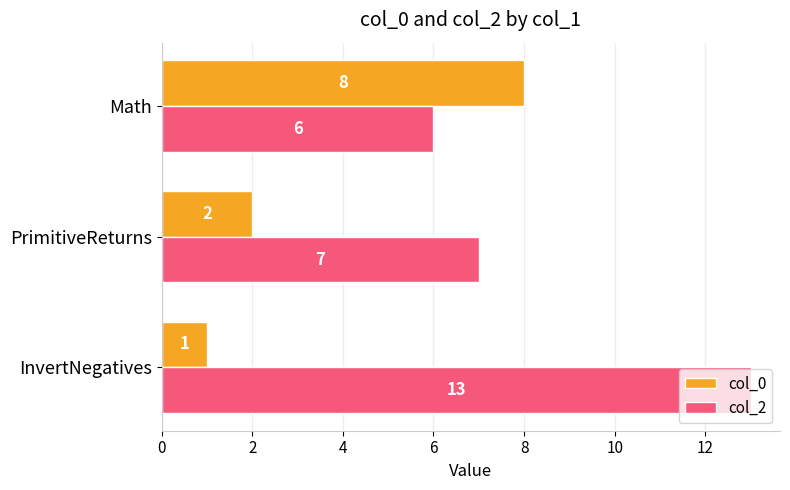

Count the col_0 values in the range 1 to 8.

3